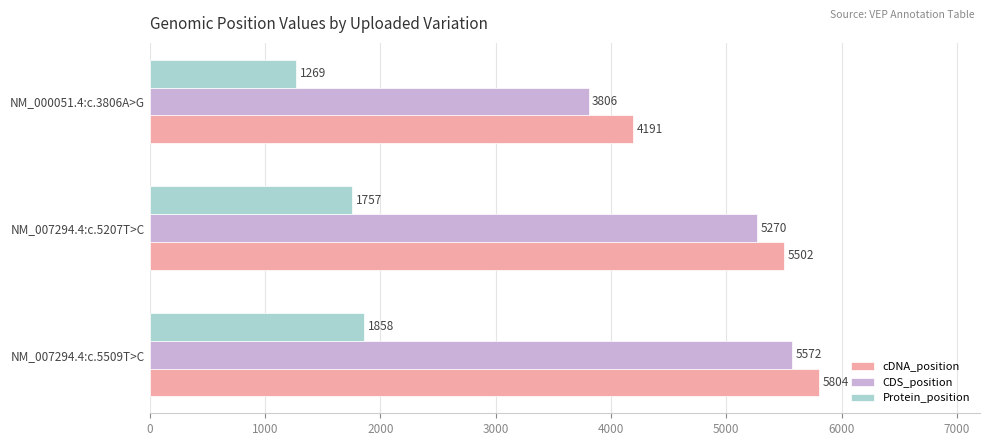

What is the sum of all CDS_position values?

14648